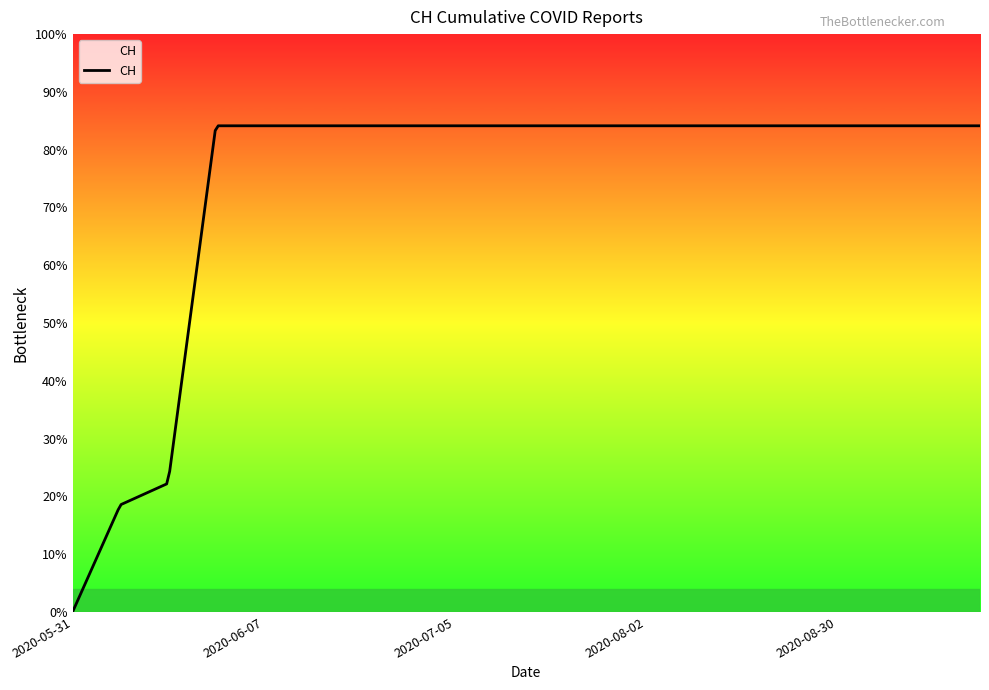

What is the label of the 3rd point from the left?

2020-06-02